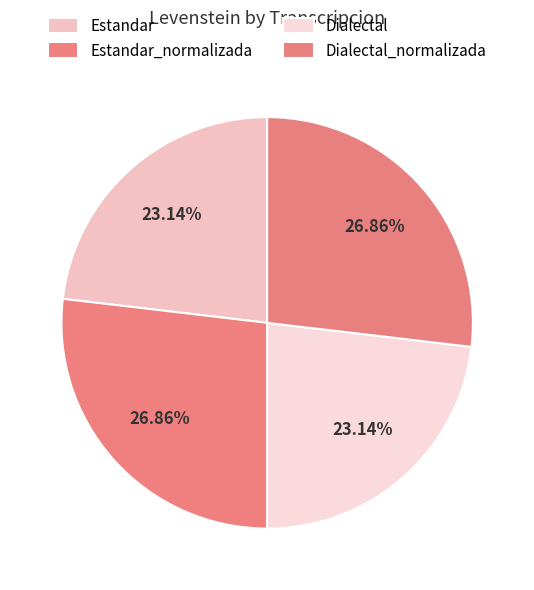

Is there any slice that represents more than half of the pie?

No